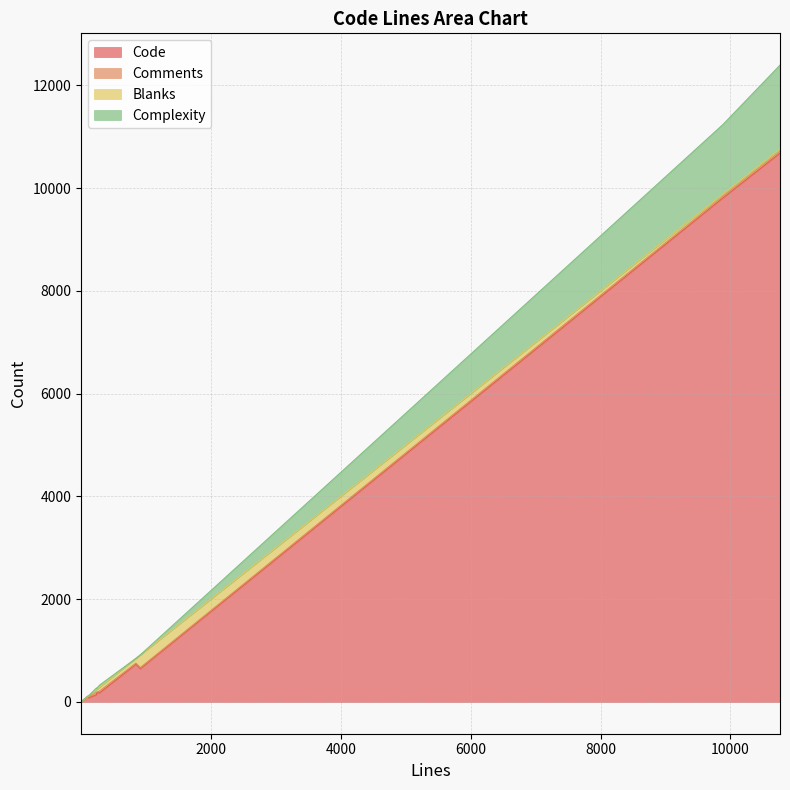

The value of Complexity at 103 is 10. True or false?

True